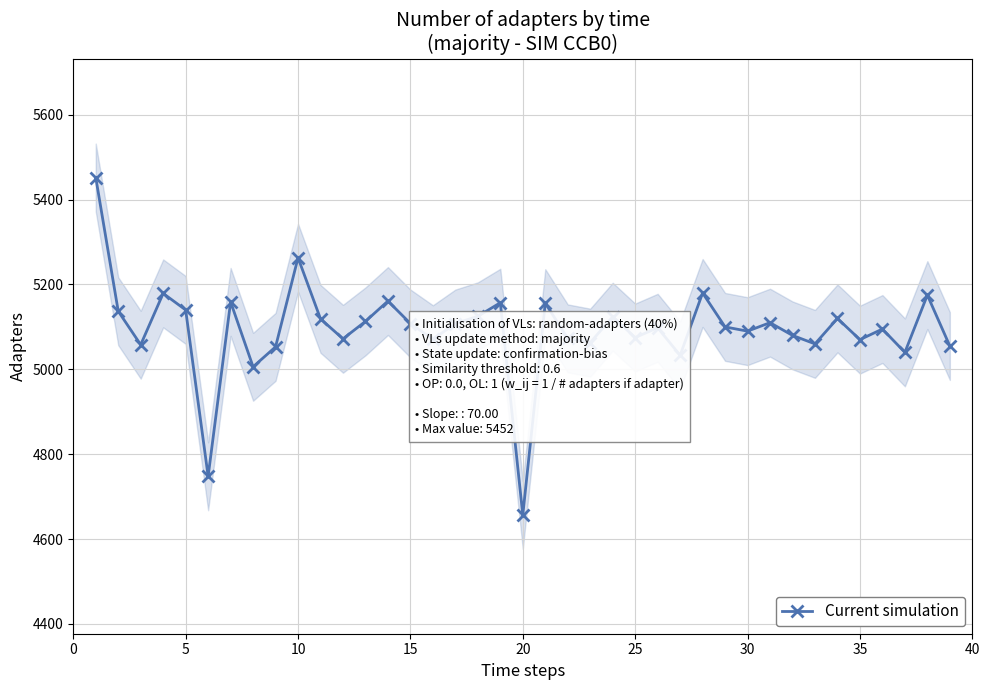

True or false: Current simulation has more than 1 interior local peaks.

True